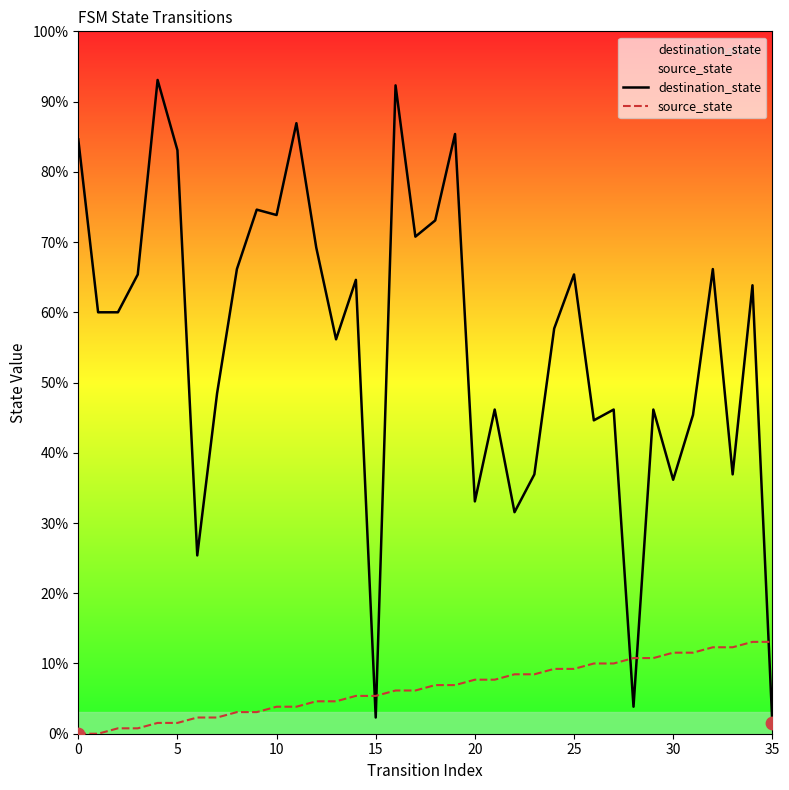

Which series reaches the maximum Y coordinate?

destination_state